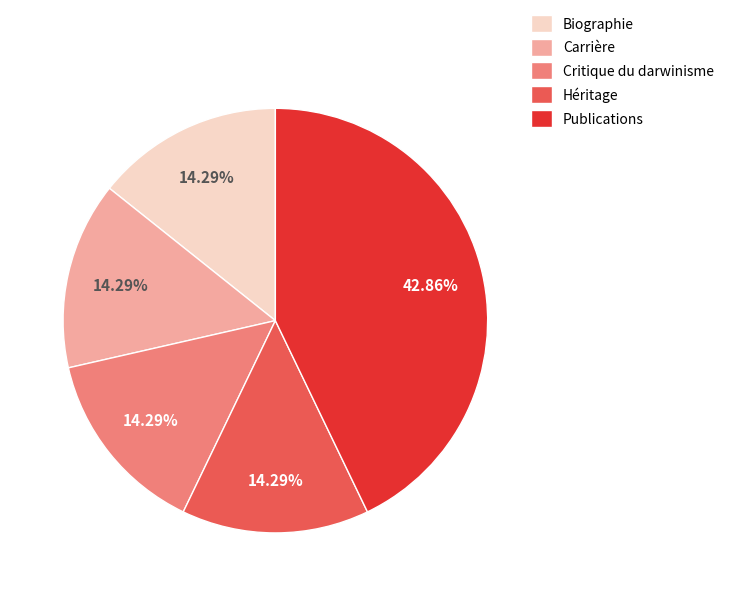

To the nearest percent, what is the average slice percentage?

20%